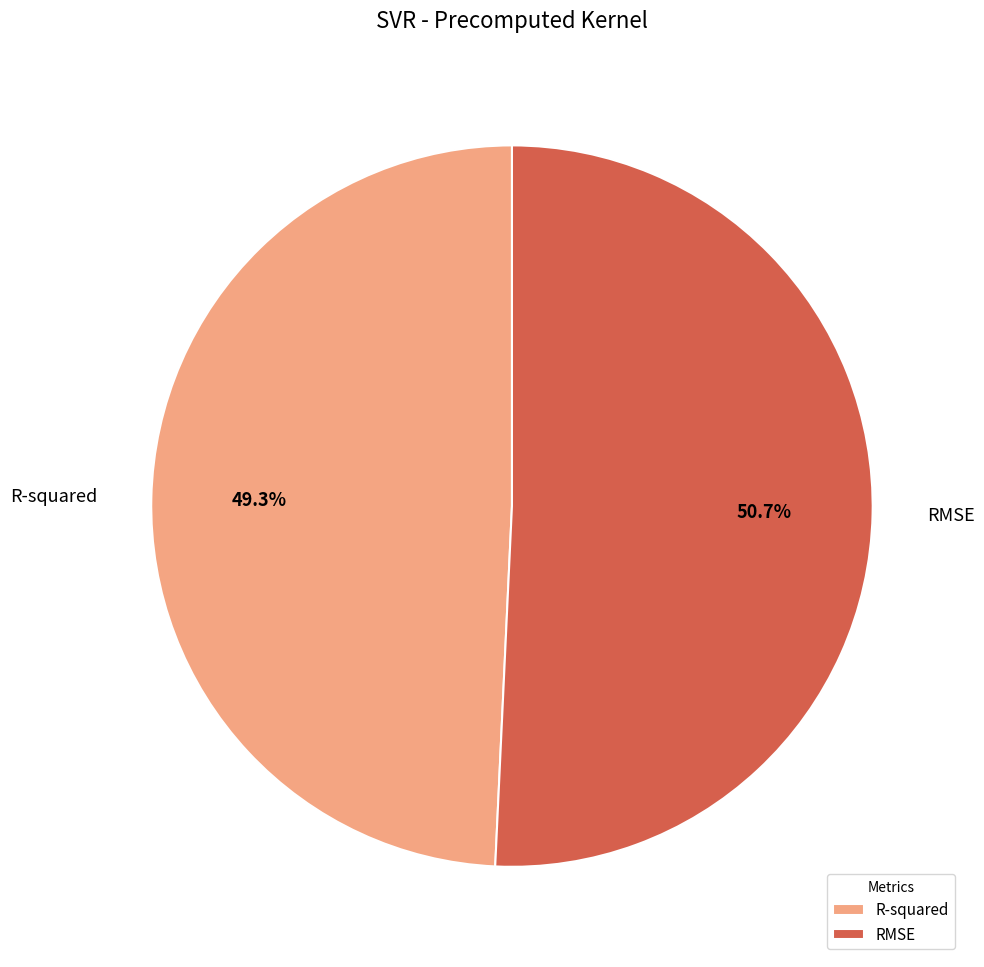

Which slice represents more than half of the pie?

RMSE